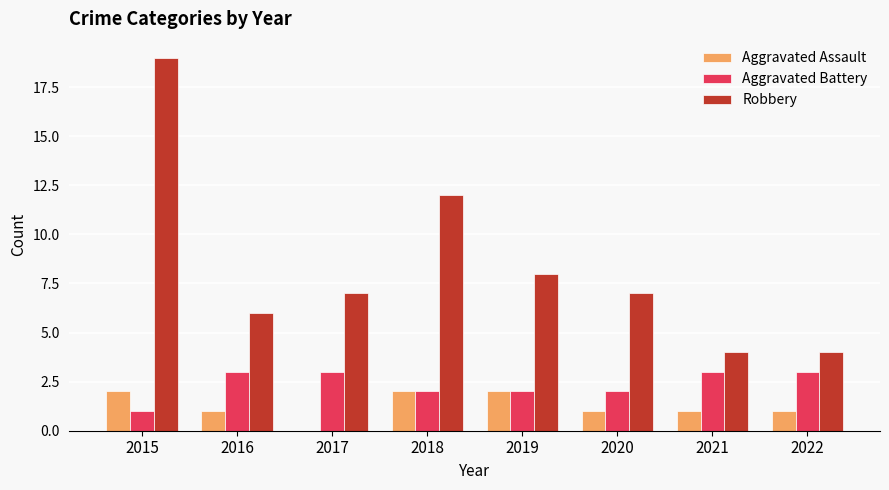

Is it true that Robbery equals 12 at 2018?

True